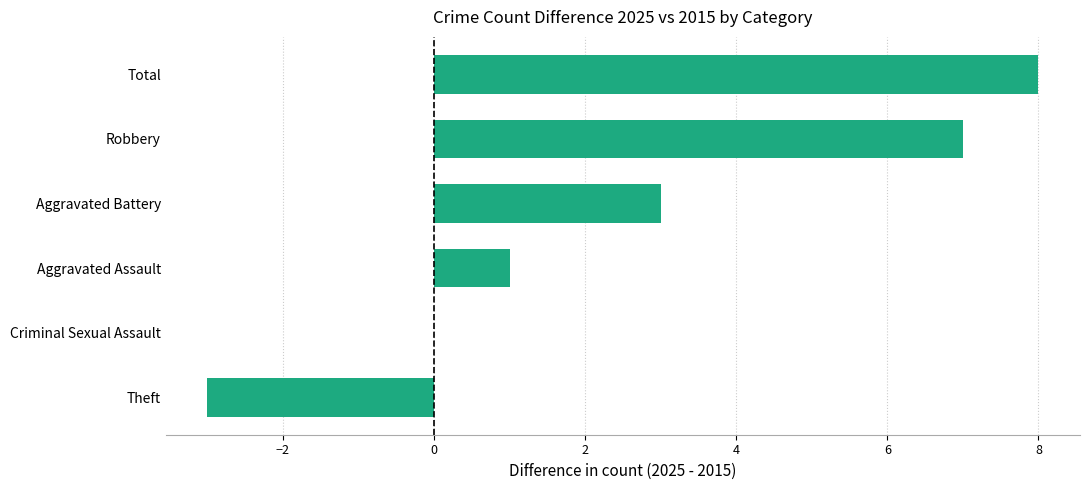

What is the sum of the values at Total and Theft?

5